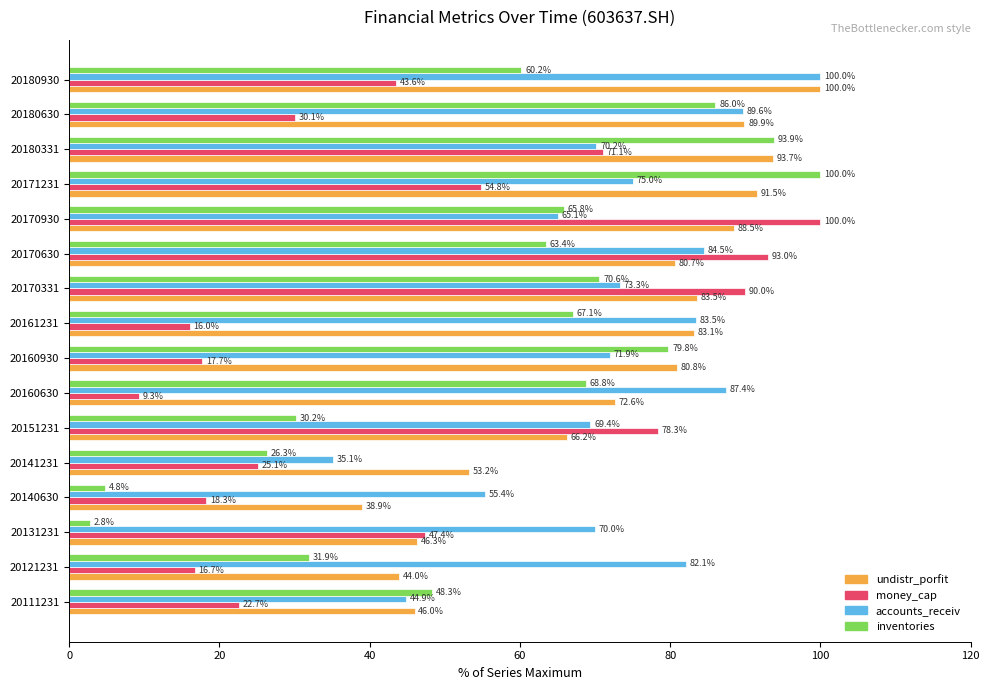

What is the sum of all undistr_porfit values?

1158.9